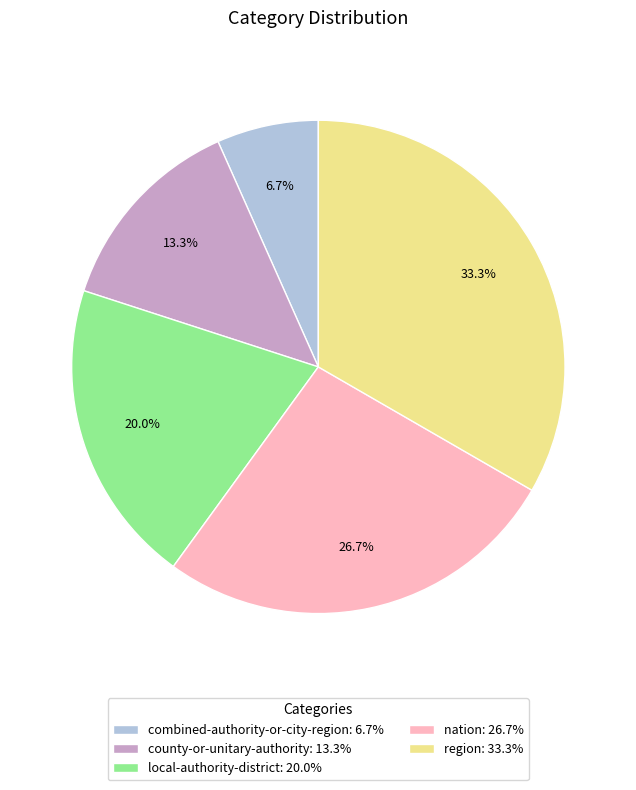

Which has a higher value, county-or-unitary-authority: 13.3% or nation: 26.7%?

nation: 26.7%